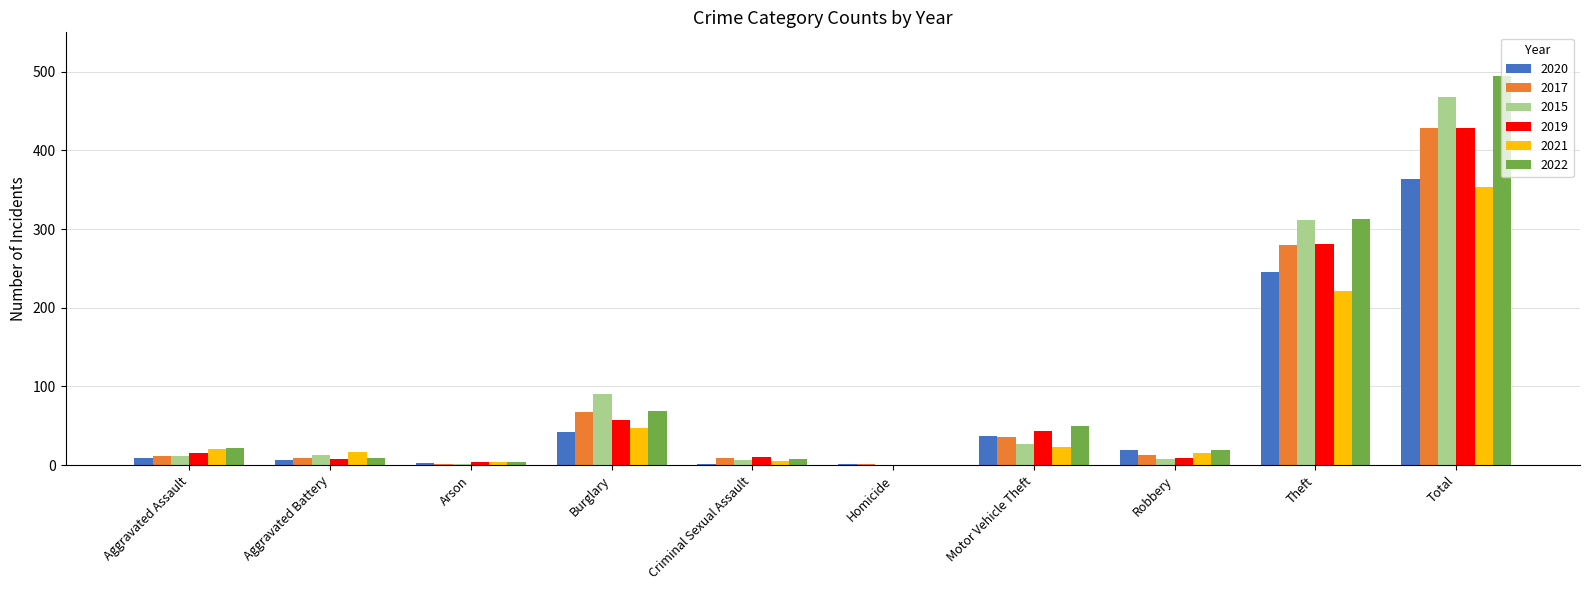

How many groups of bars are there?

10